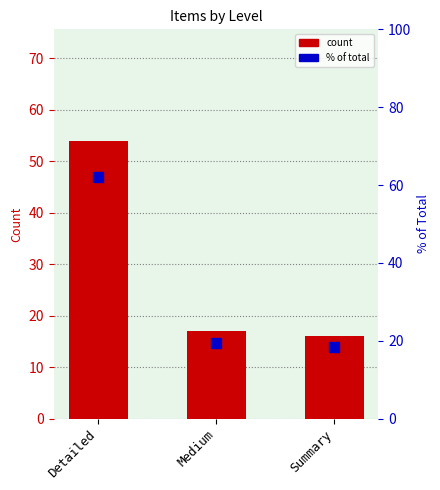

Which series has the largest Y range (max minus min)?

% of total